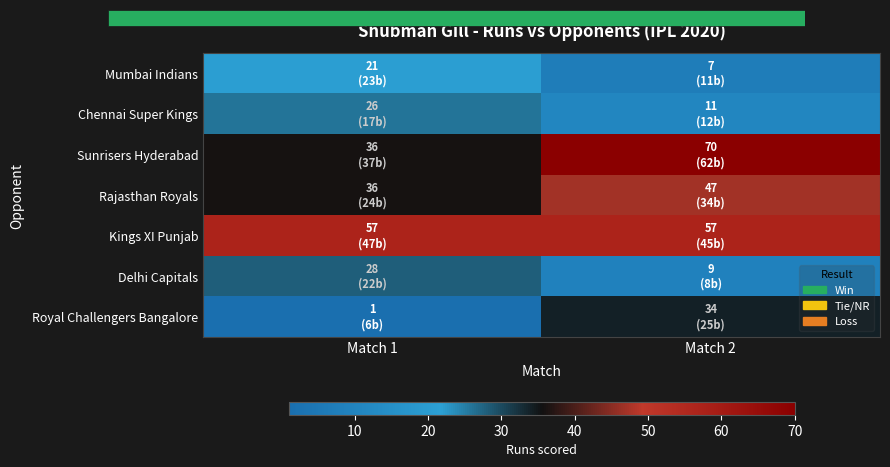

Which series has the widest spread of values?

Sunrisers Hyderabad